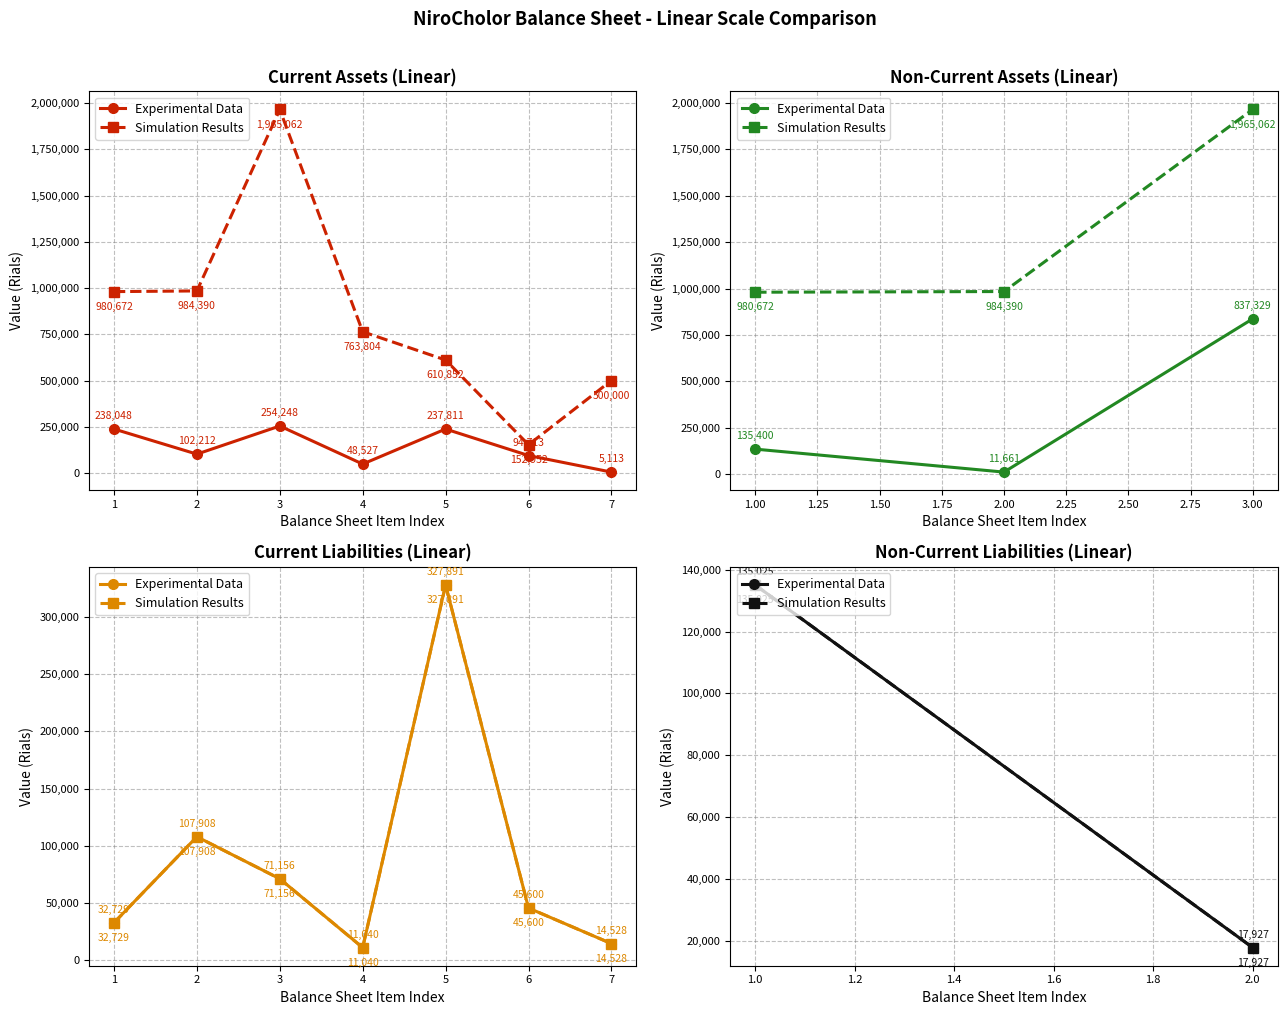

Rank the series at 1.0 from lowest to highest value.

Experimental Data, Simulation Results